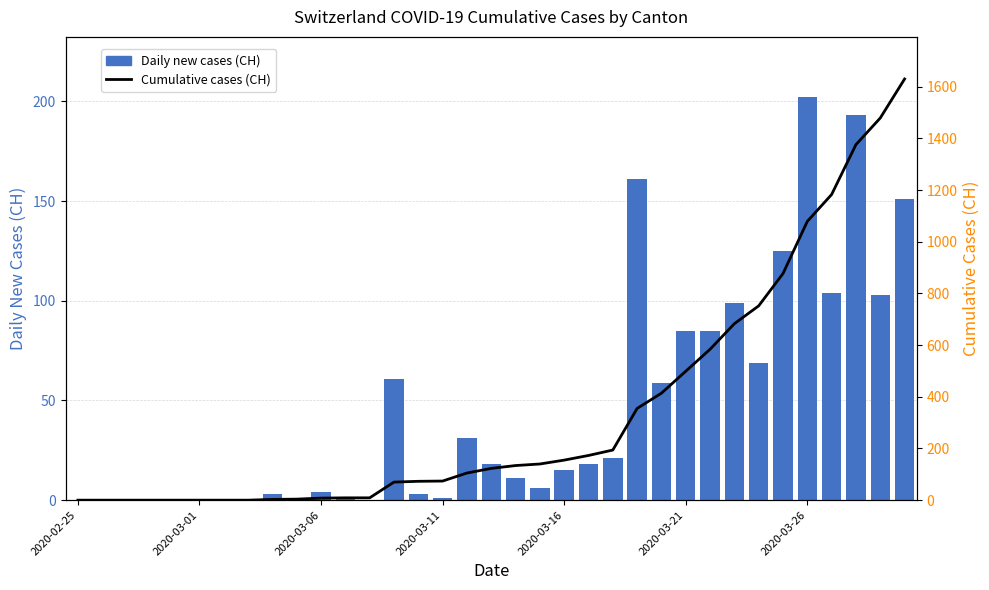

Between 9 and 14, which series saw the biggest shift?

Cumulative cases (CH)